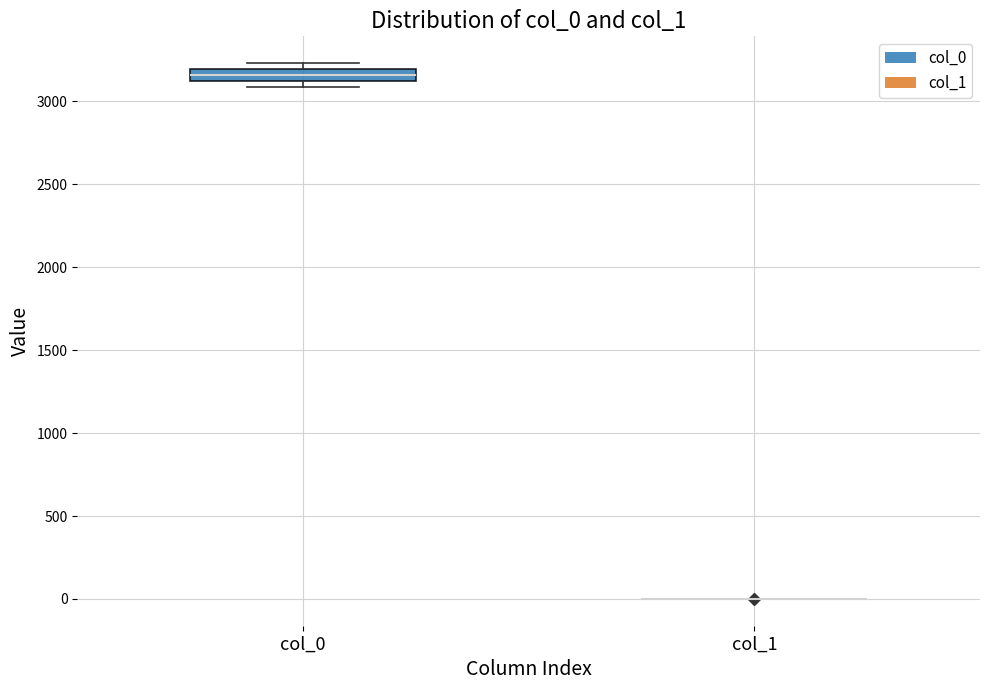

Comparing the boxes themselves (not the whiskers), which one is the tallest?

col_0